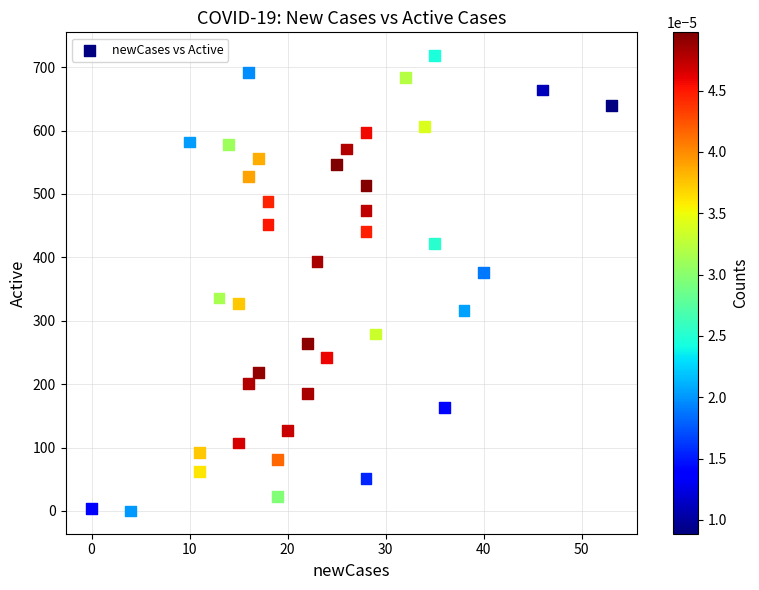

What is the range of Y values (max minus min)?

719